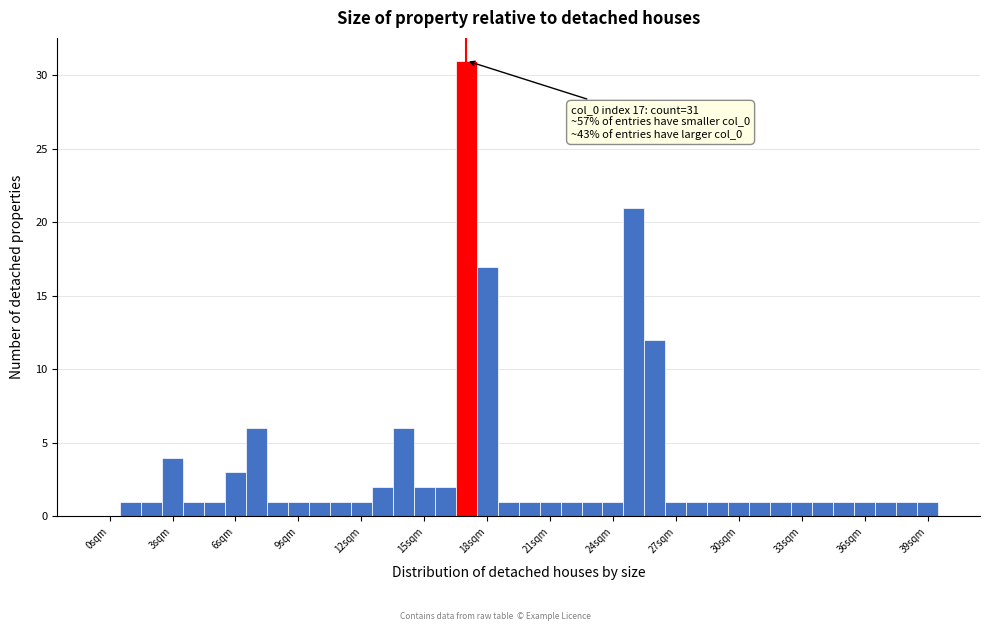

Around what value on the x-axis is the tallest bar? Give the approximate position of its centre, as read against the axis.

17.0